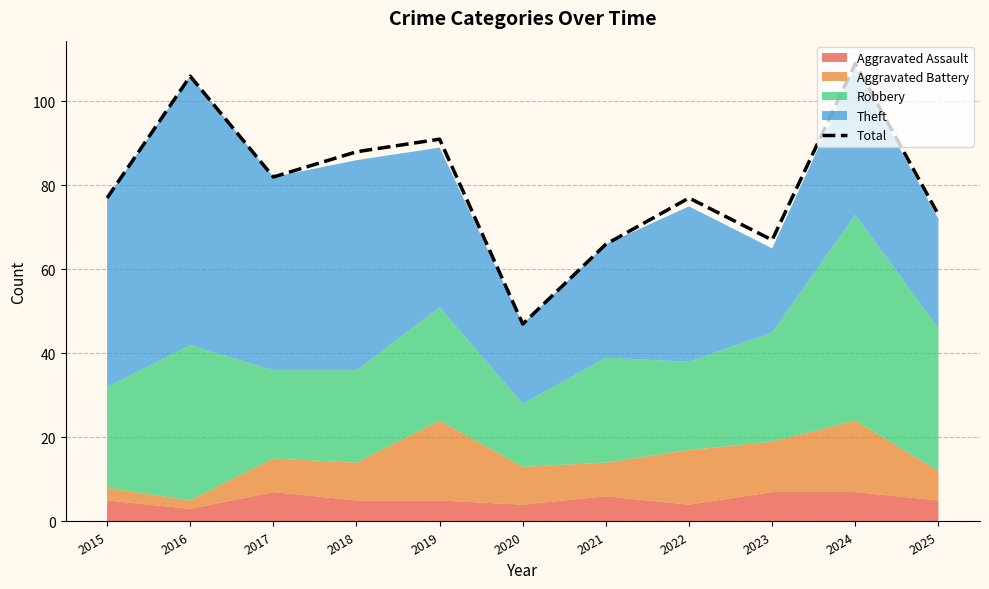

Is it true that the value at 2016 is 54?

False